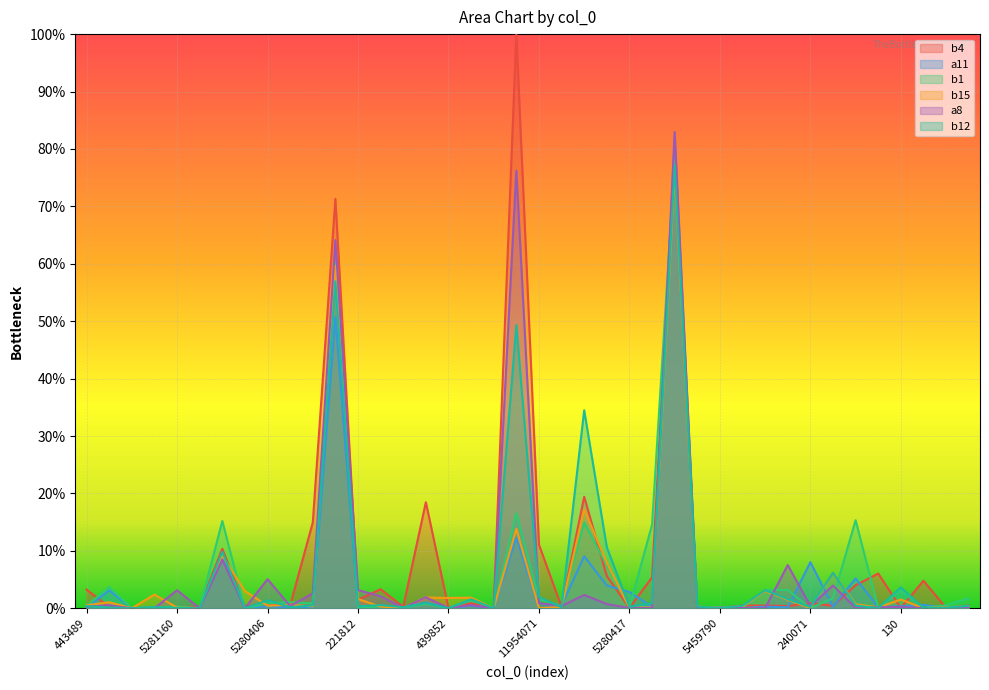

Which series has the largest range (max minus min)?

b4